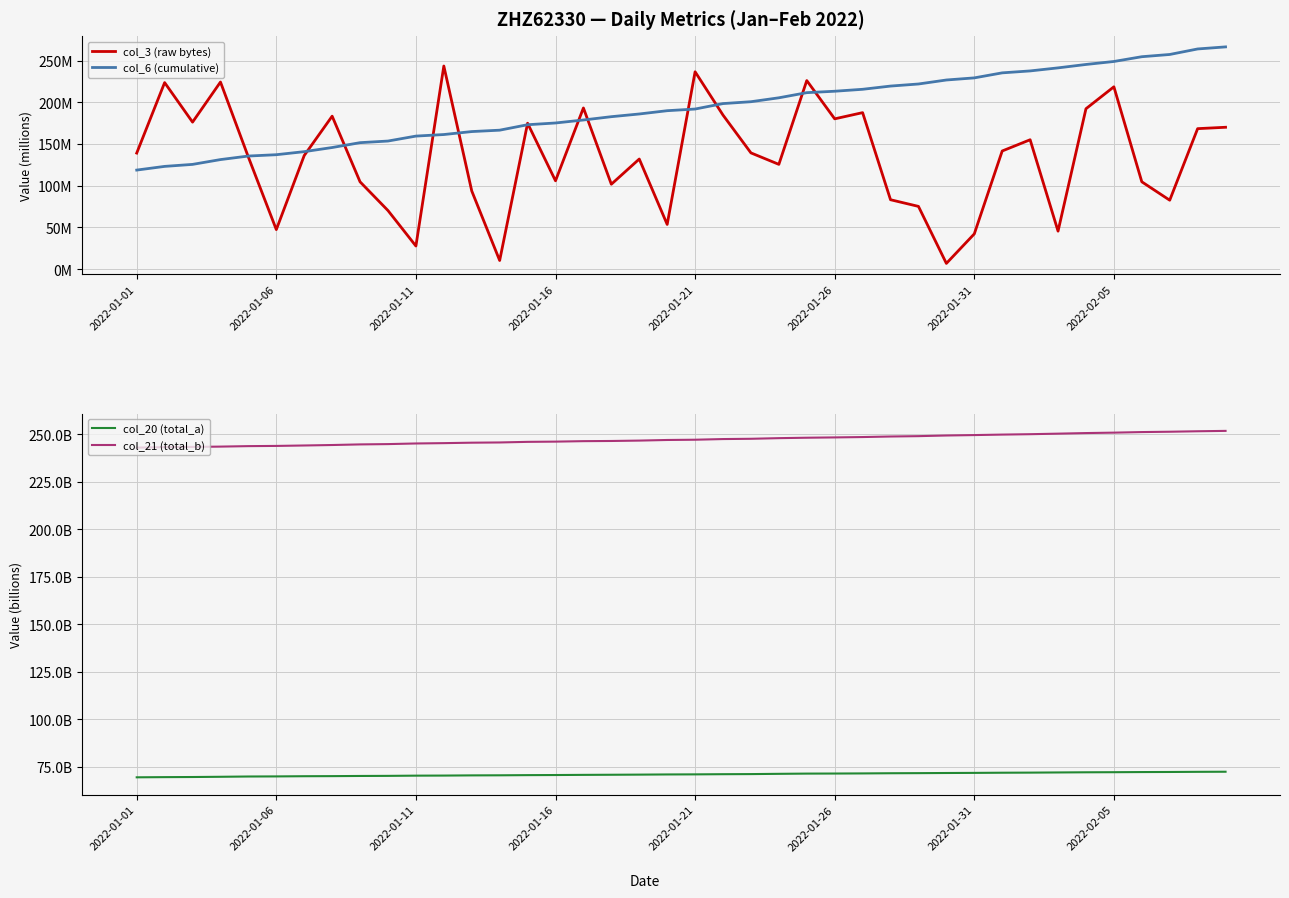

True or false: col_21 (total_b) and col_20 (total_a) cross at least once.

False